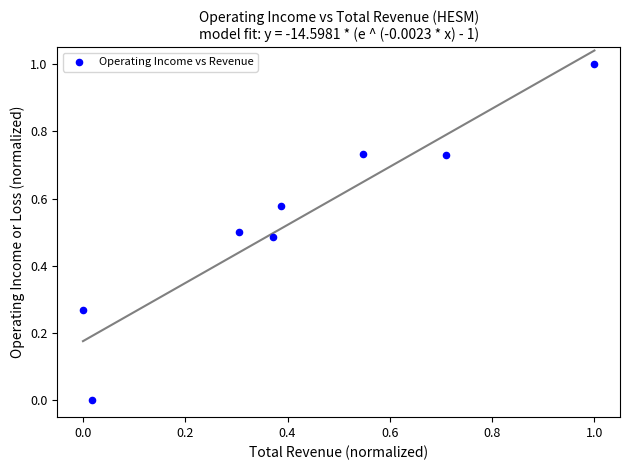

What is the range of X values (max minus min)?

1.0